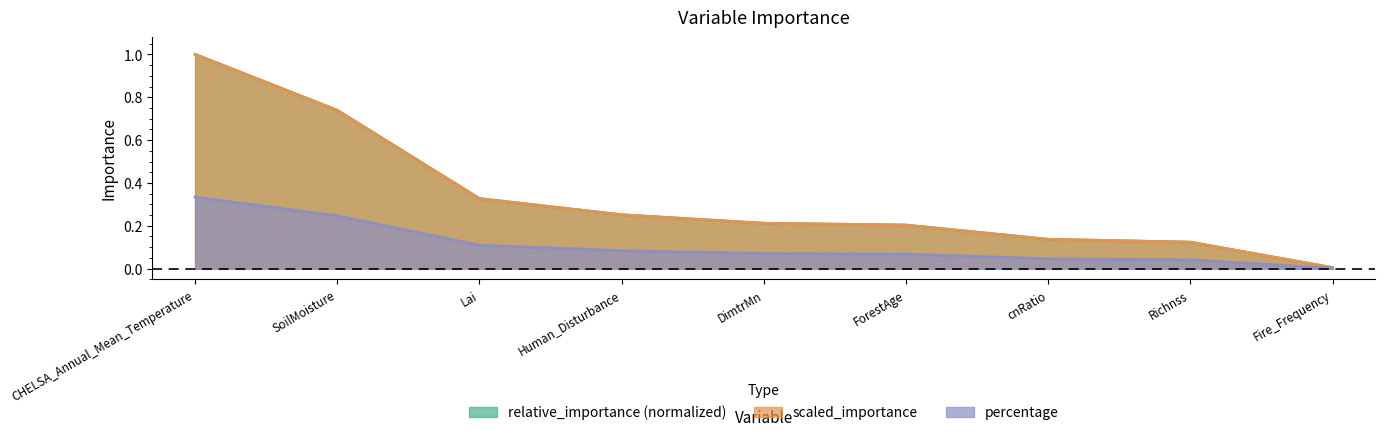

True or false: scaled_importance and relative_importance (normalized) intersect in this chart.

True